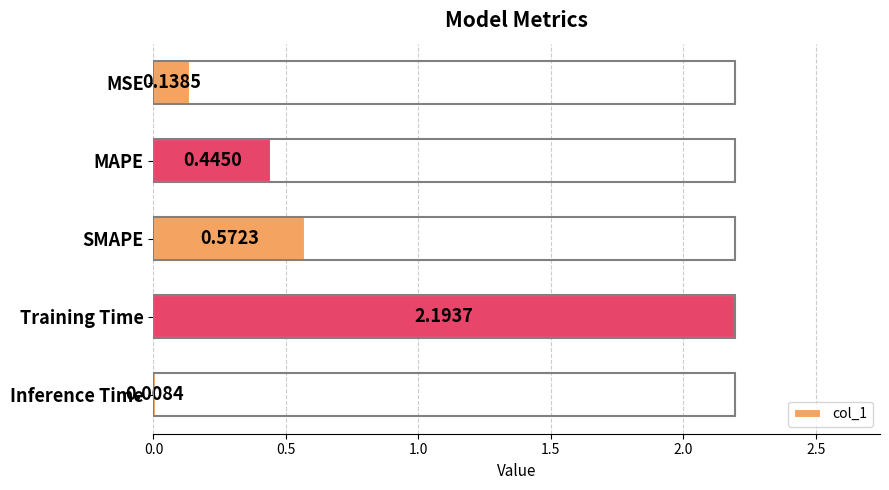

What is the sum of all values?

3.4